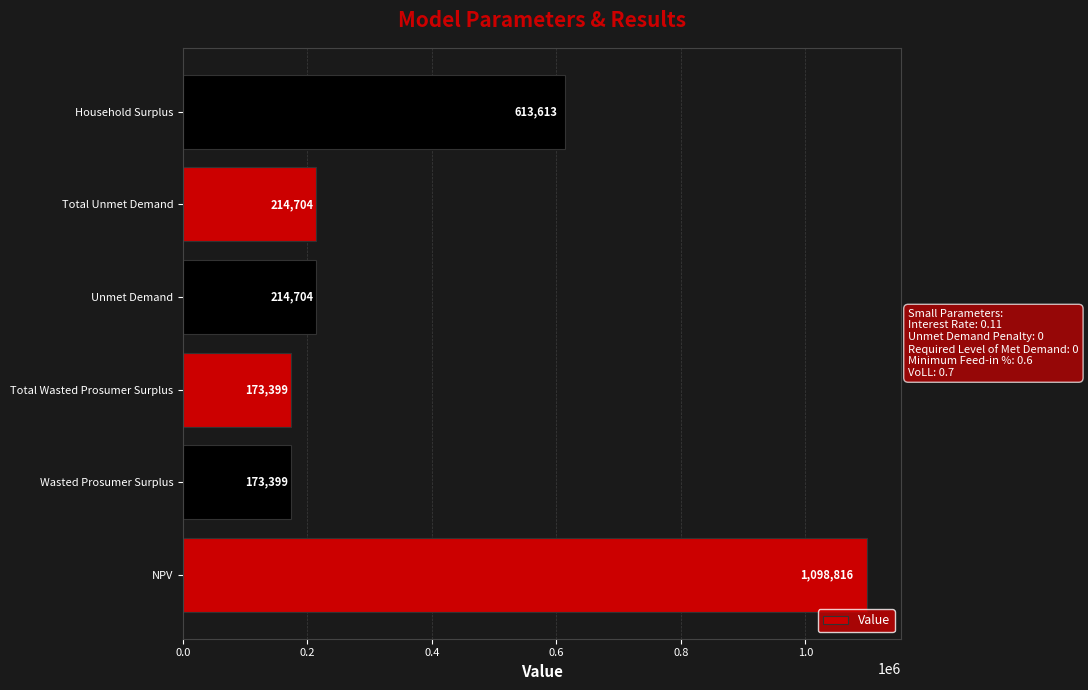

Where is the data nearest to the value 636107?

Household Surplus